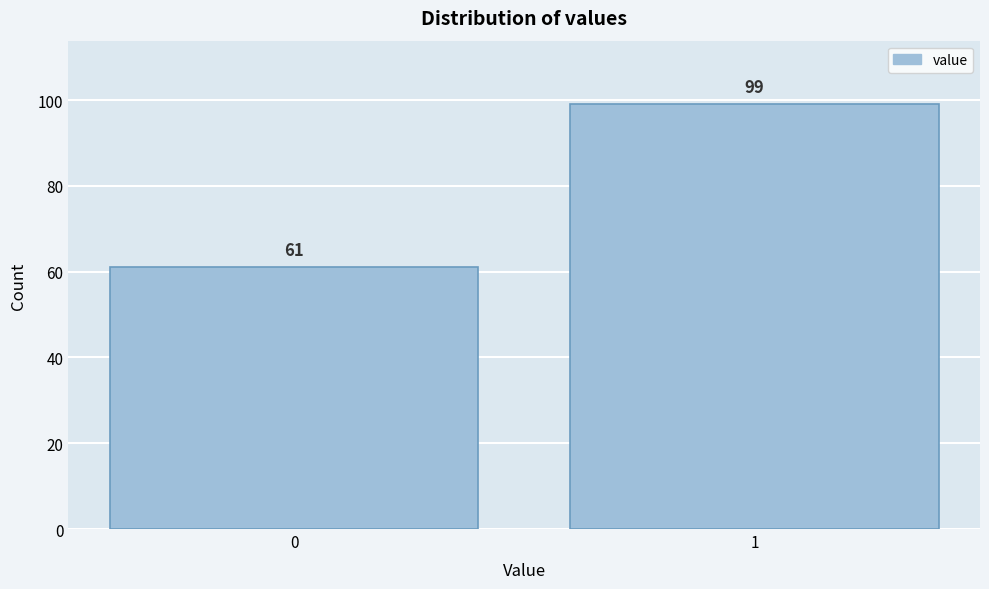

Reading left to right, extract all data points from this chart.

61	99